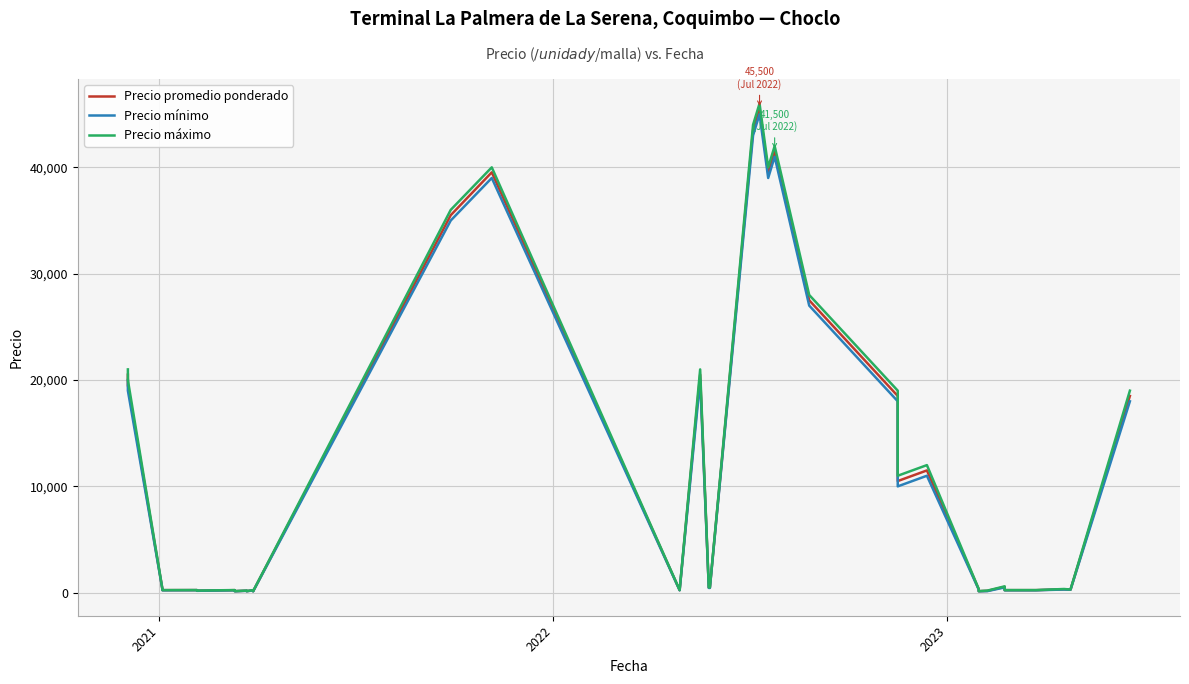

List the series in order of their overall mean, highest first.

Precio máximo, Precio promedio ponderado, Precio mínimo